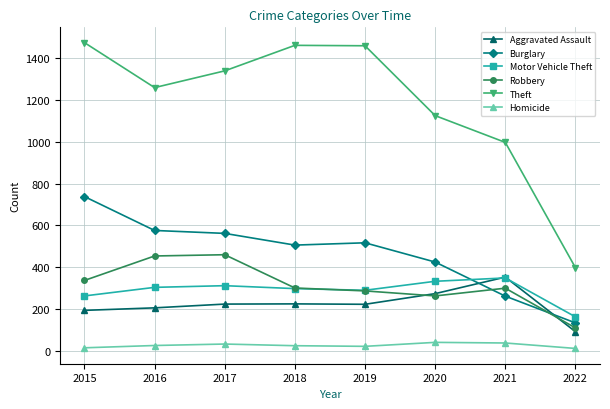

What are all the series names shown in the legend?

Aggravated Assault, Burglary, Motor Vehicle Theft, Robbery, Theft, Homicide